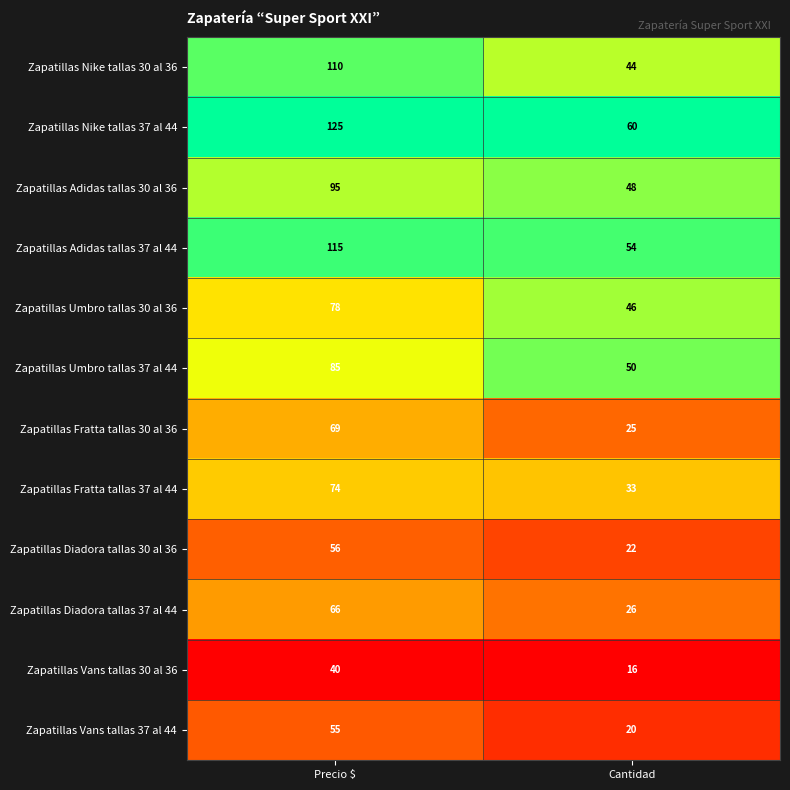

What is the lowest value of the Zapatillas Vans tallas 30 al 36 series?

16